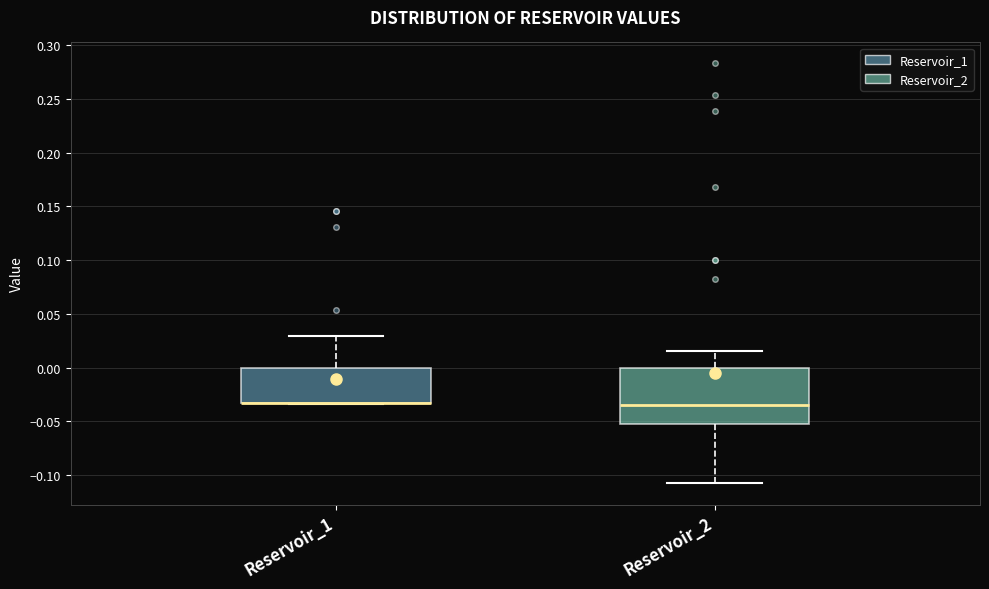

Reading left to right, read every box against the y-axis: the position of its median line, the range the box covers, and the ends of its whiskers. The values are not printed on the chart, so give them approximately, as read against the axis.

Reservoir_1: median -0.035 (drawn on the box's lower edge), box -0.035 to 0.000, whiskers -0.035 to 0.030
Reservoir_2: median -0.035, box -0.055 to 0.000, whiskers -0.110 to 0.015